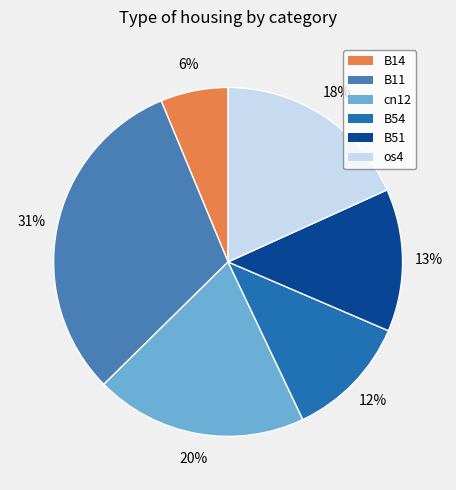

Do cn12 and B14 together represent more than half of the pie?

No